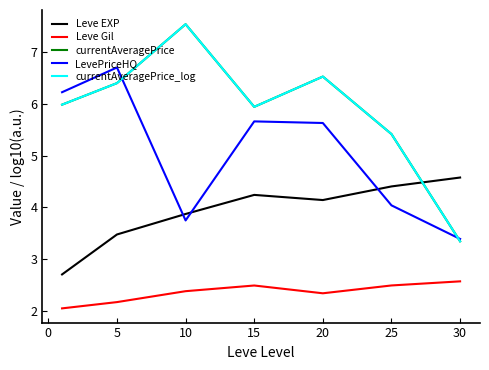

Which series has the largest total across all categories?

currentAveragePrice